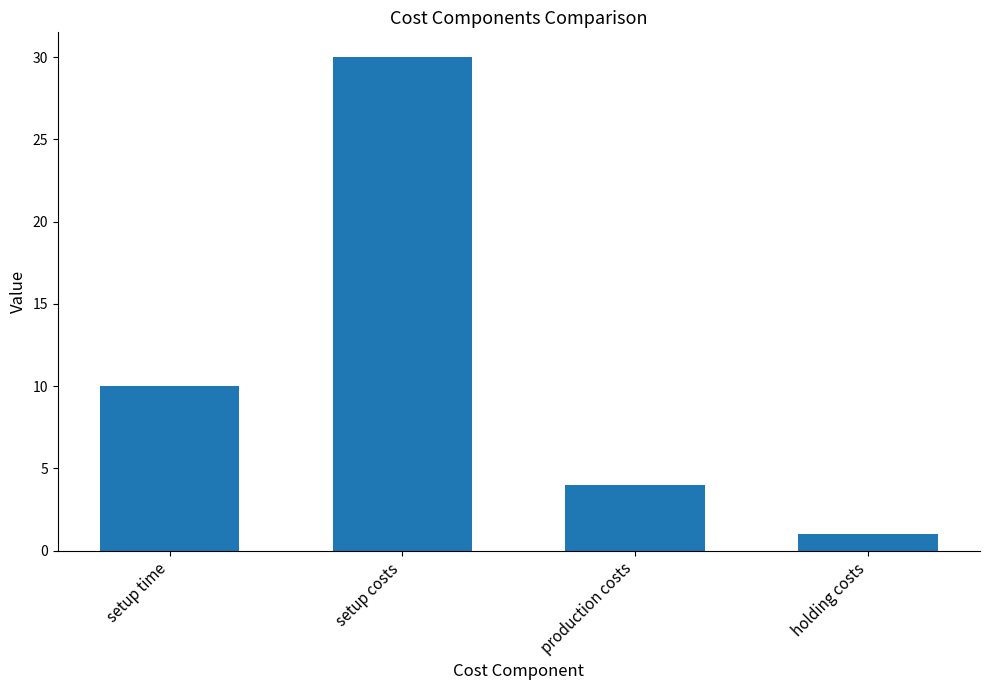

Rank the categories by value from lowest to highest.

holding costs, production costs, setup time, setup costs